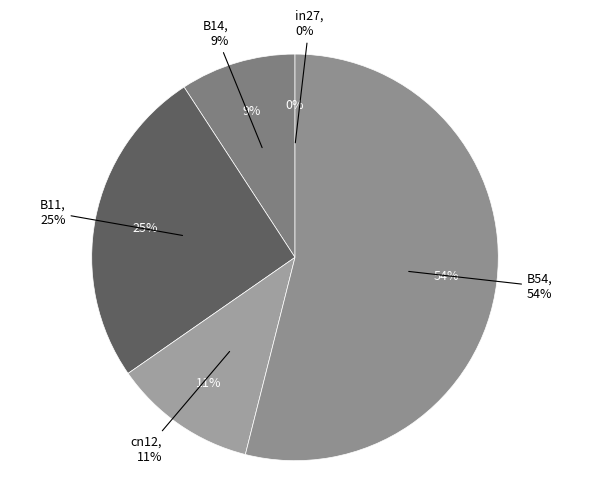

Which has a higher value, in27 or B14?

B14